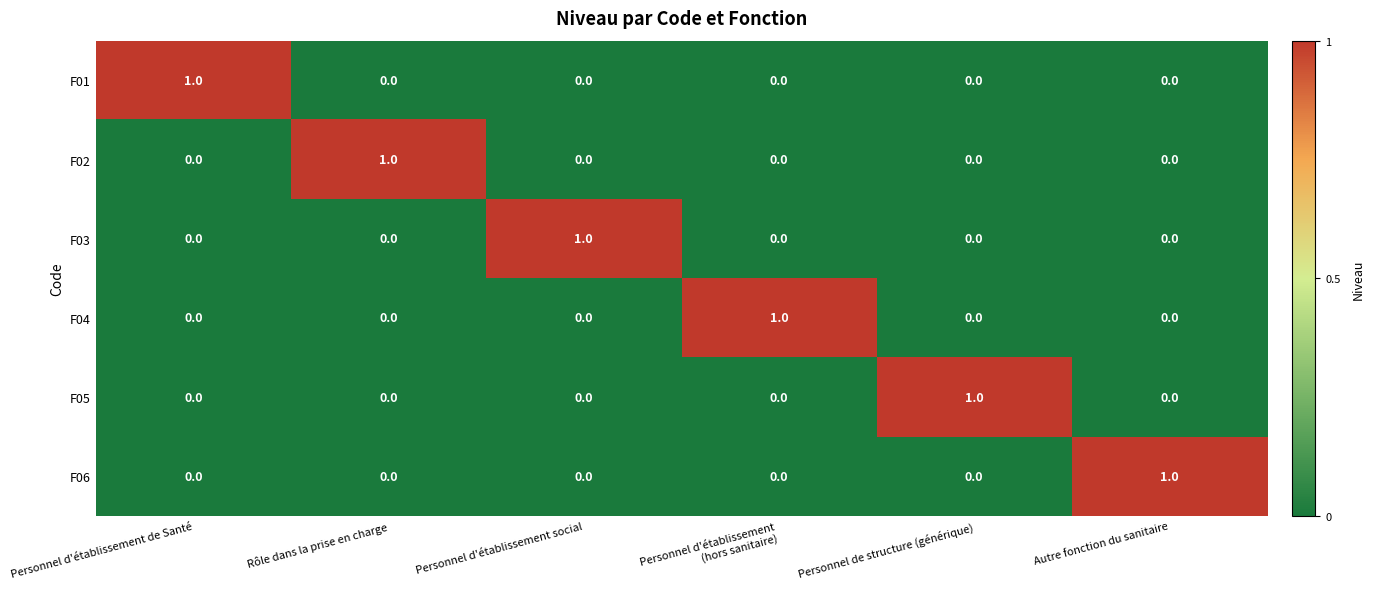

The value of F04 at Rôle dans la prise en charge is 1. True or false?

False